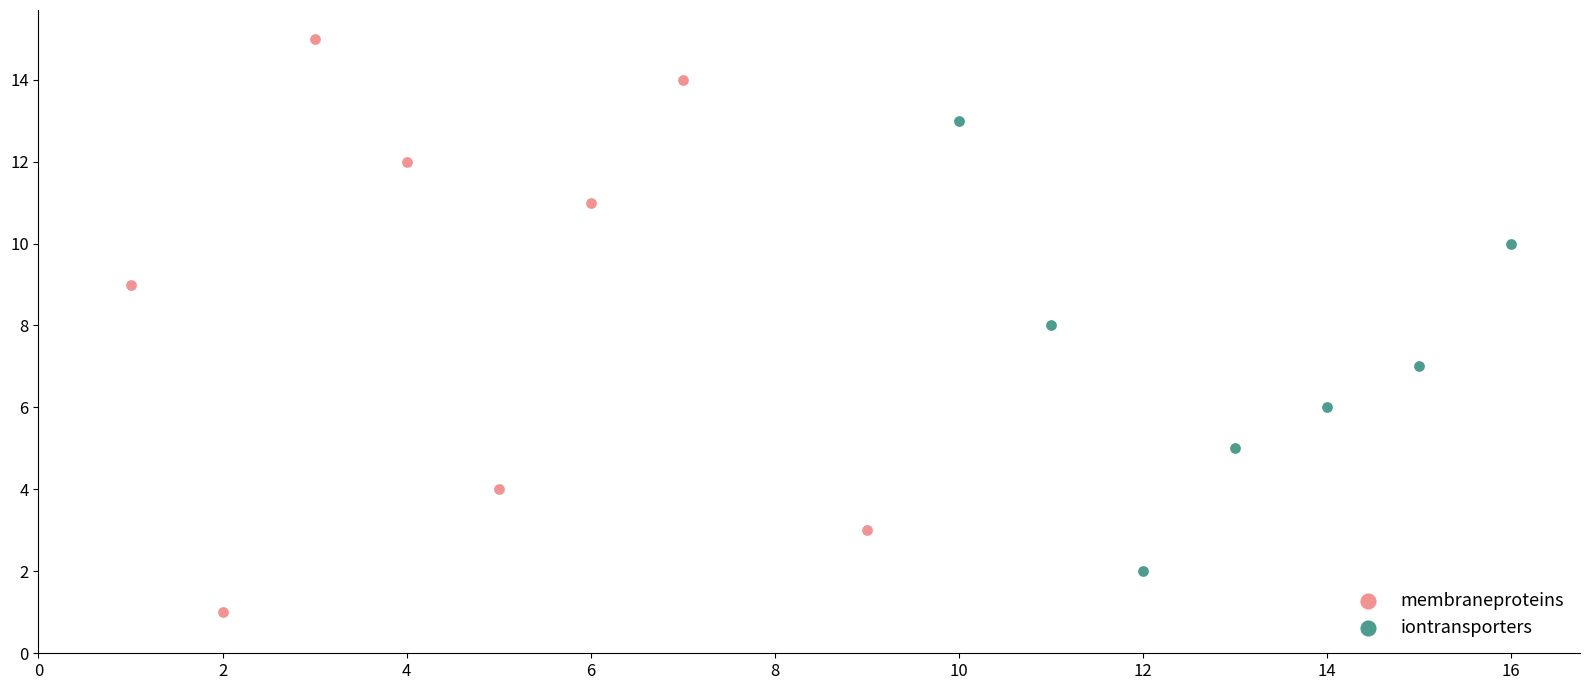

What are all the series names shown in the legend?

membraneproteins, iontransporters